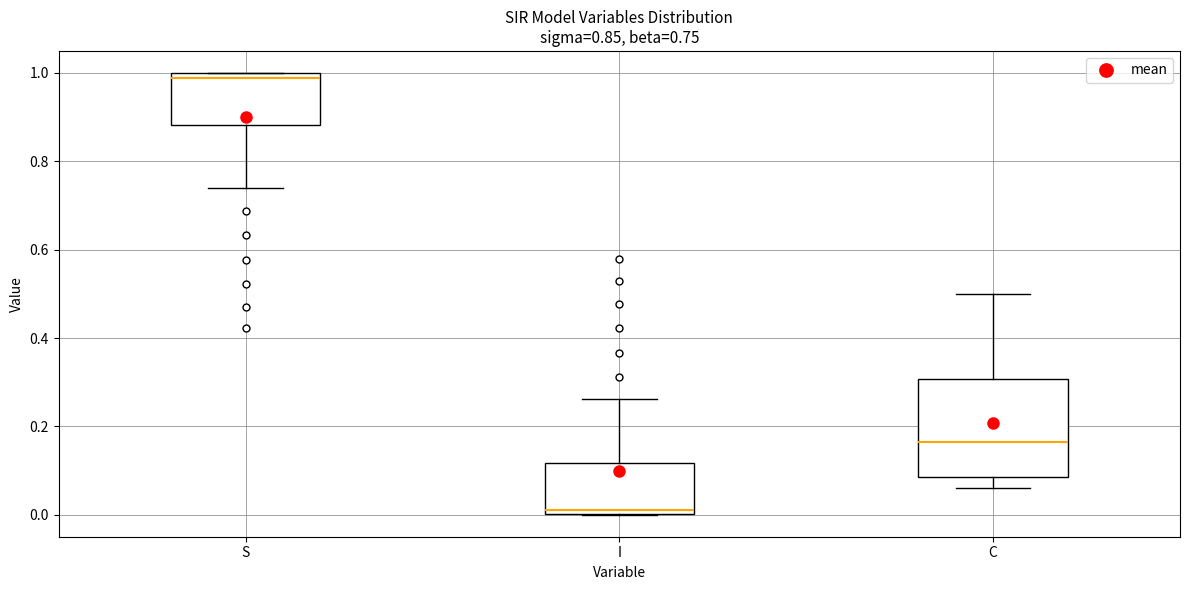

Which box has the lowest median line?

I